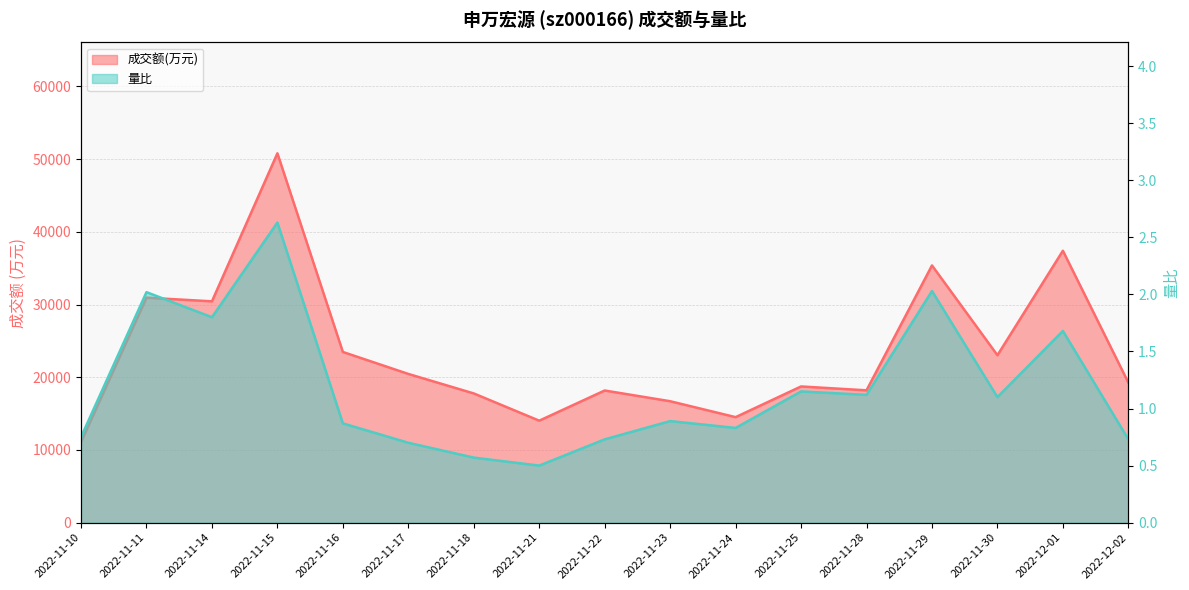

Rank the series by their maximum value, from highest to lowest.

成交额(万元), 量比